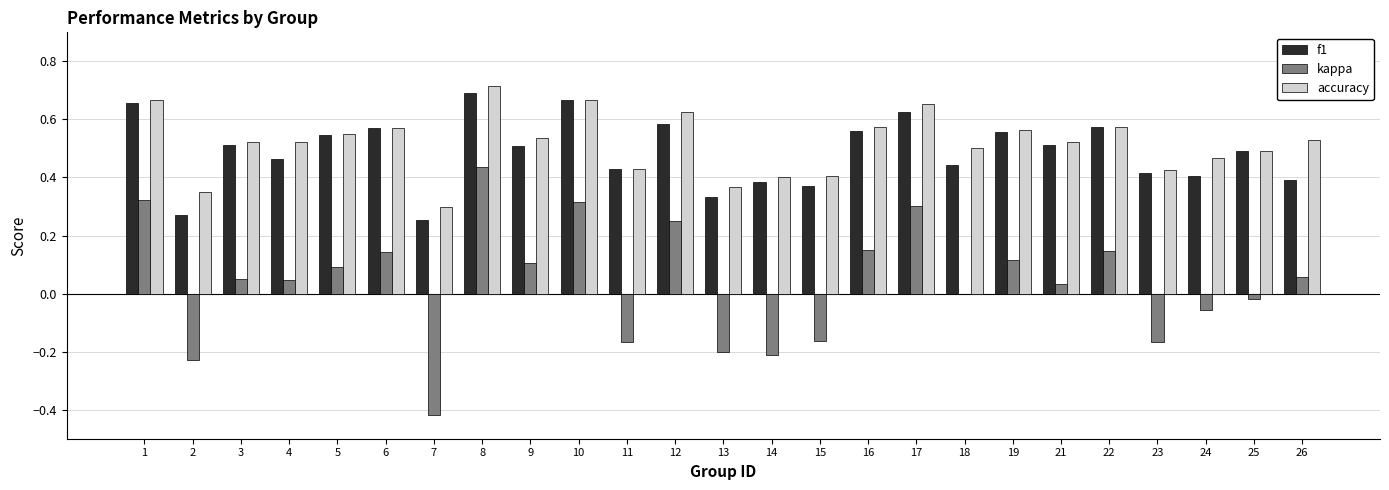

True or false: kappa has a value of 0.1 at 19.

True